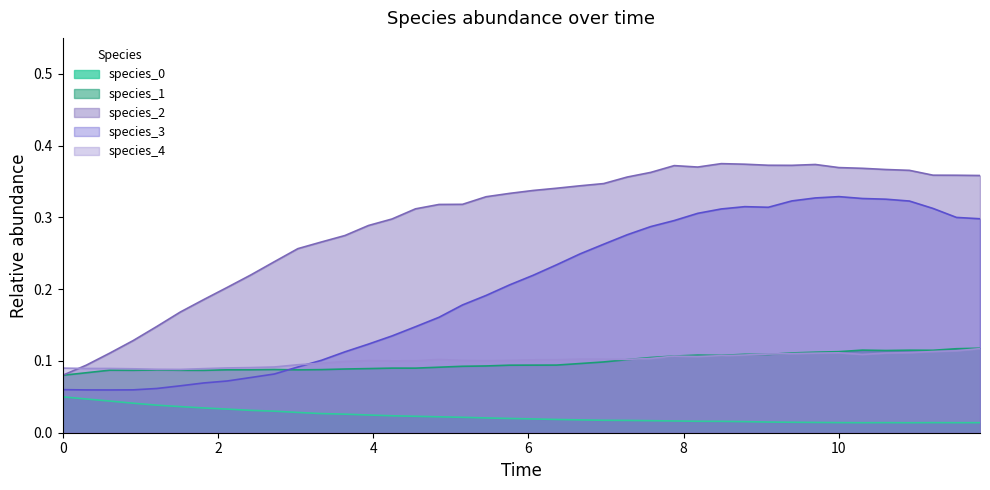

What are all the series names shown in the legend?

species_0, species_1, species_2, species_3, species_4